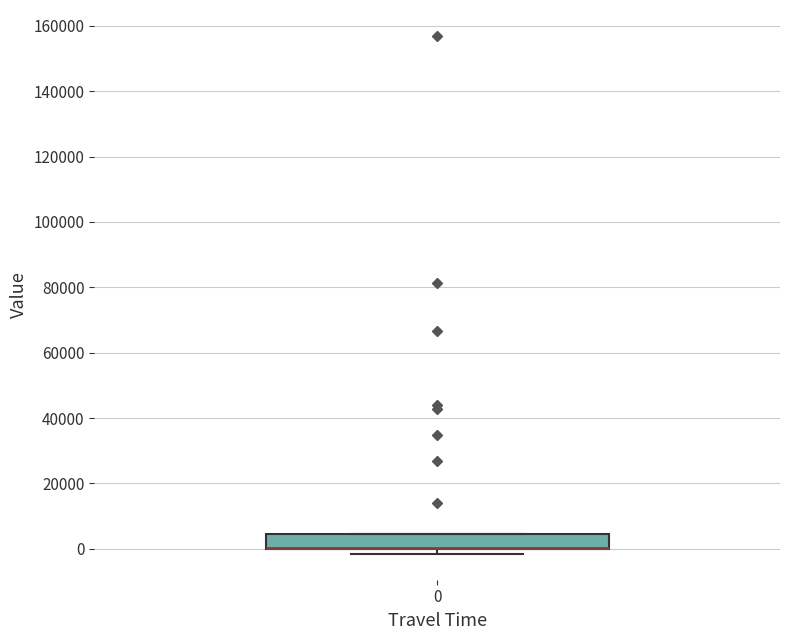

Read this box plot against the y-axis: the position of the median line, the range covered by the box, and the ends of both whiskers. The values are not printed on the chart, so give them approximately, as read against the axis.

median 0 (drawn on the box's lower edge), box 0 to 4000, whiskers -2000 to 4000